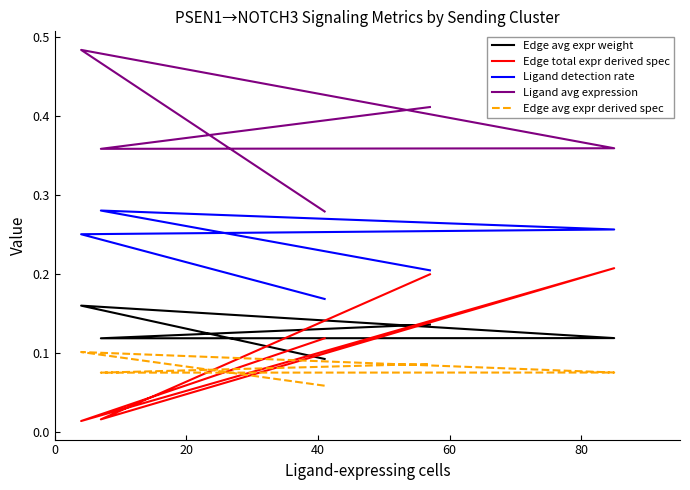

What is the average value of the Ligand avg expression series?

0.4